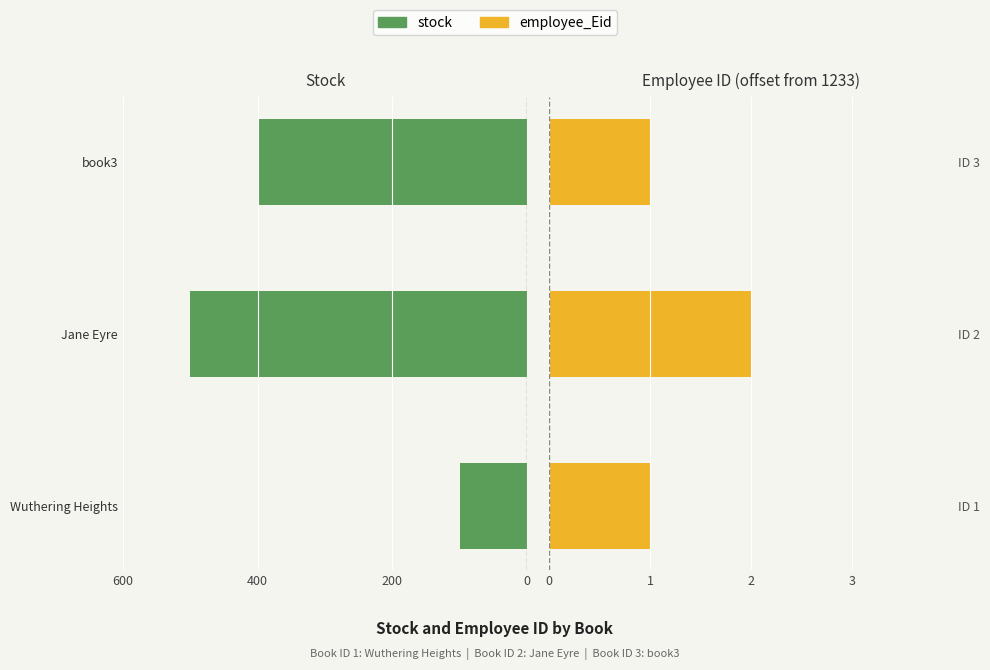

Which series has the largest range (max minus min)?

stock